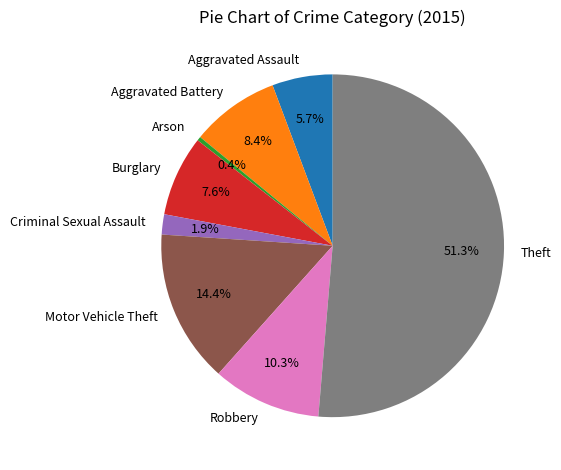

Is there a majority slice in this chart?

Yes